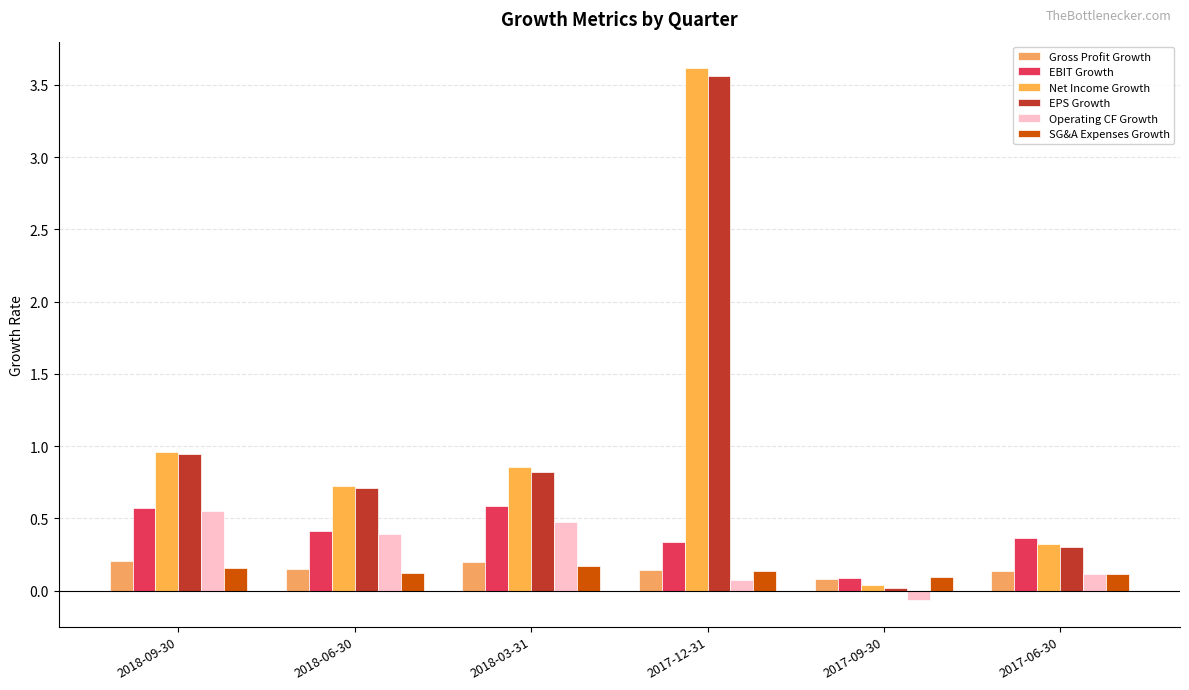

What is the label of the 3rd bar from the right?

2017-12-31